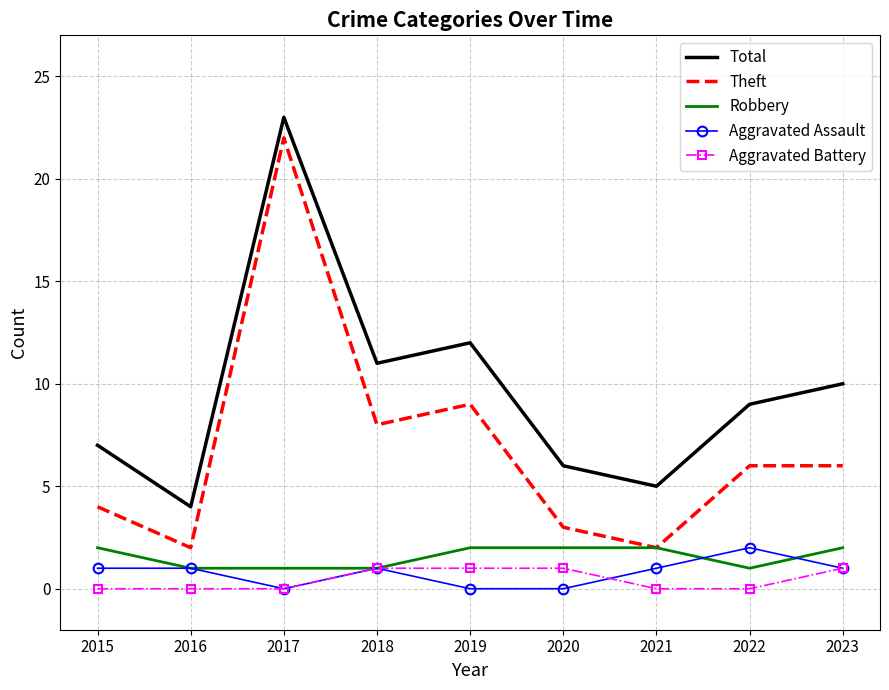

What is the difference between the maximum and minimum values in the Theft series?

20